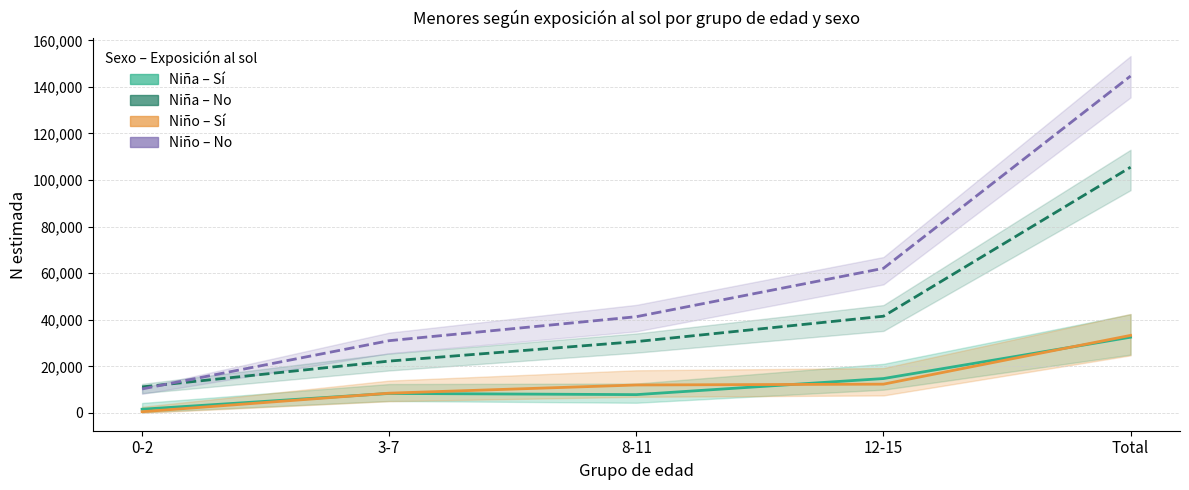

At Total, list the series in order from largest to smallest.

Niño No, Niña No, Niño Sí, Niña Sí